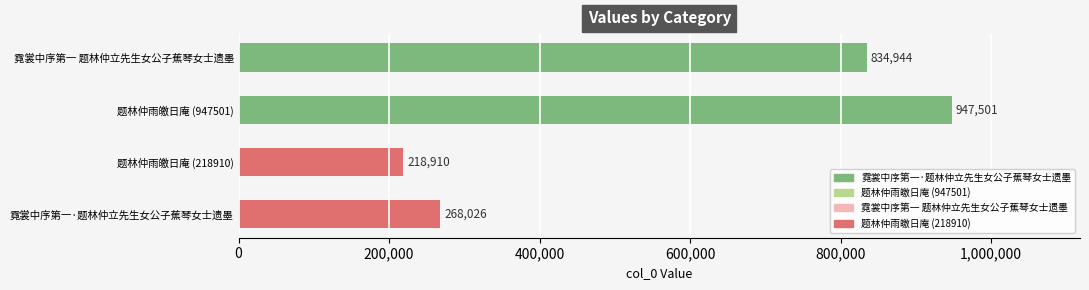

What is the sum of all values?

2269381